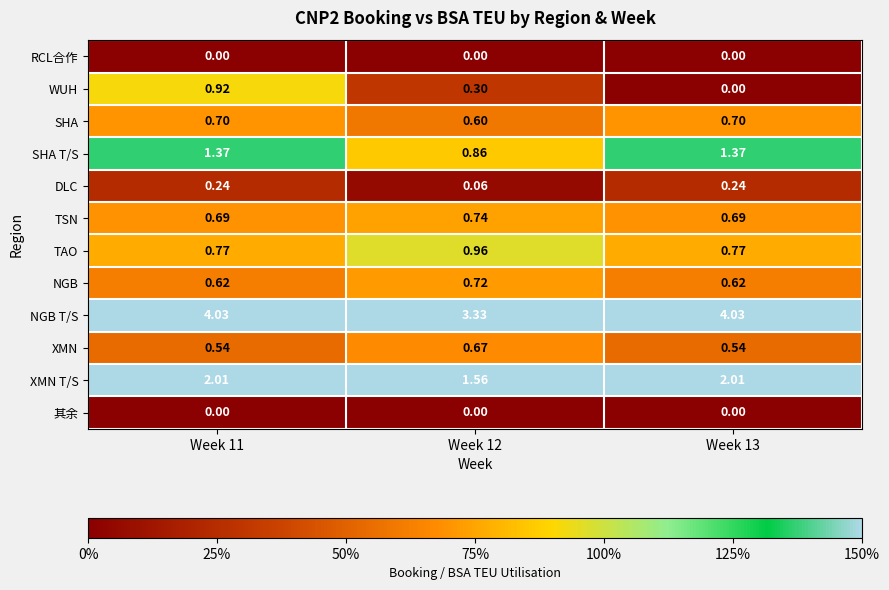

Which series has the largest total across all categories?

NGB T/S